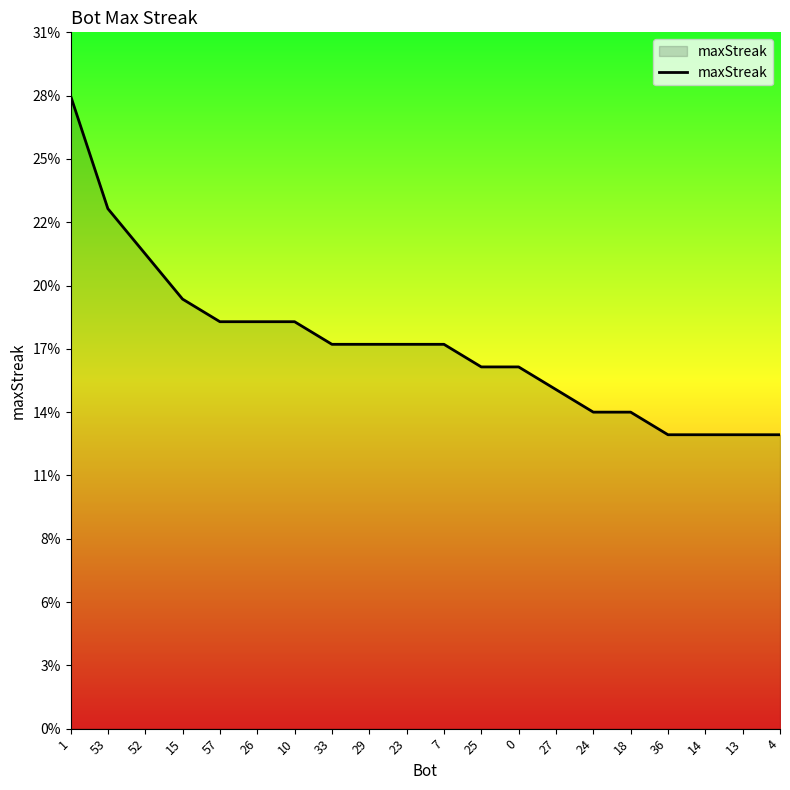

Does the chart display data point markers on the line(s)?

No